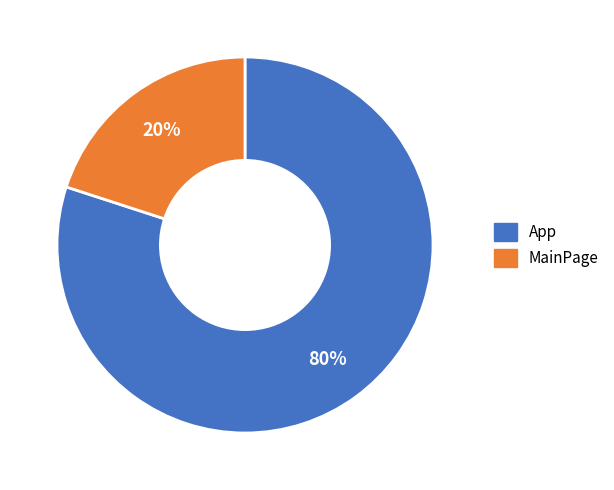

Do MainPage and App together represent more than half of the pie?

Yes